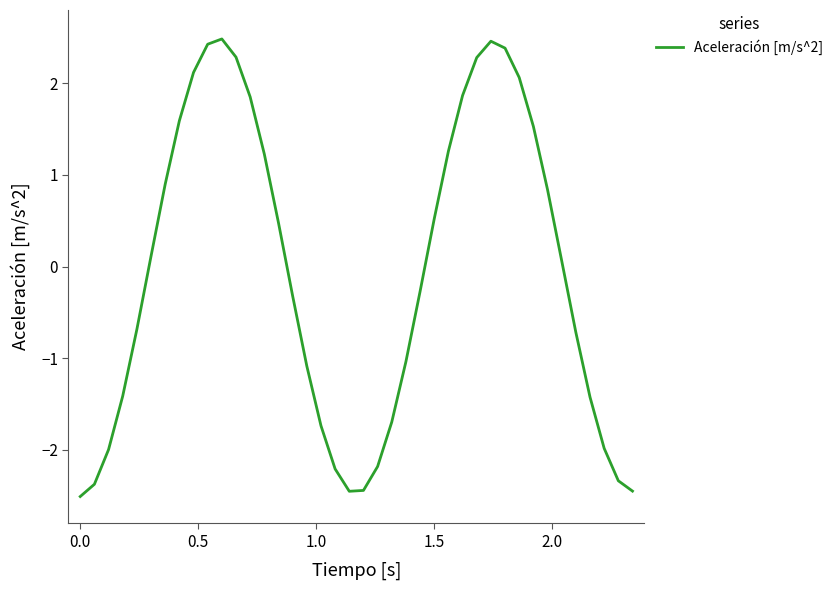

What is the maximum value shown in the chart?

2.5